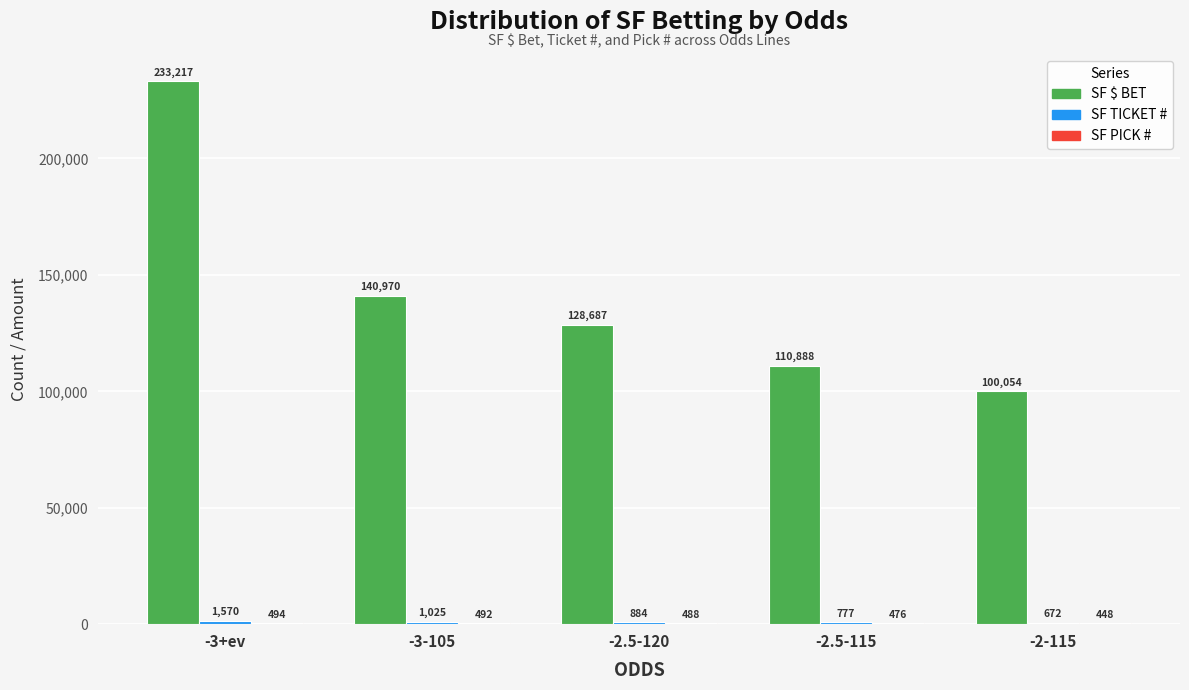

What is the total value across all series at -2.5-115?

112141